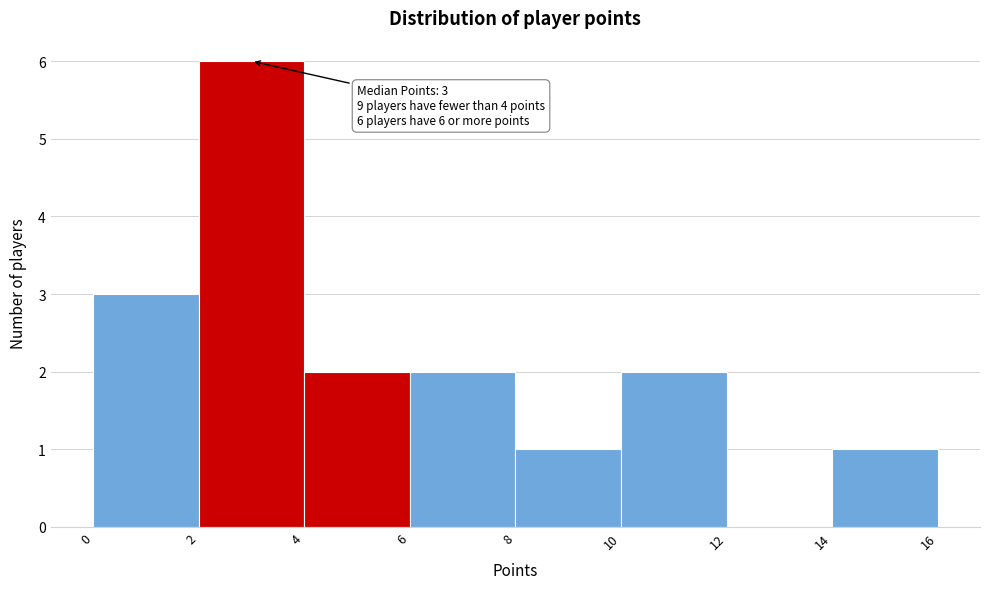

Which range on the x-axis has the tallest bar?

2 to 4